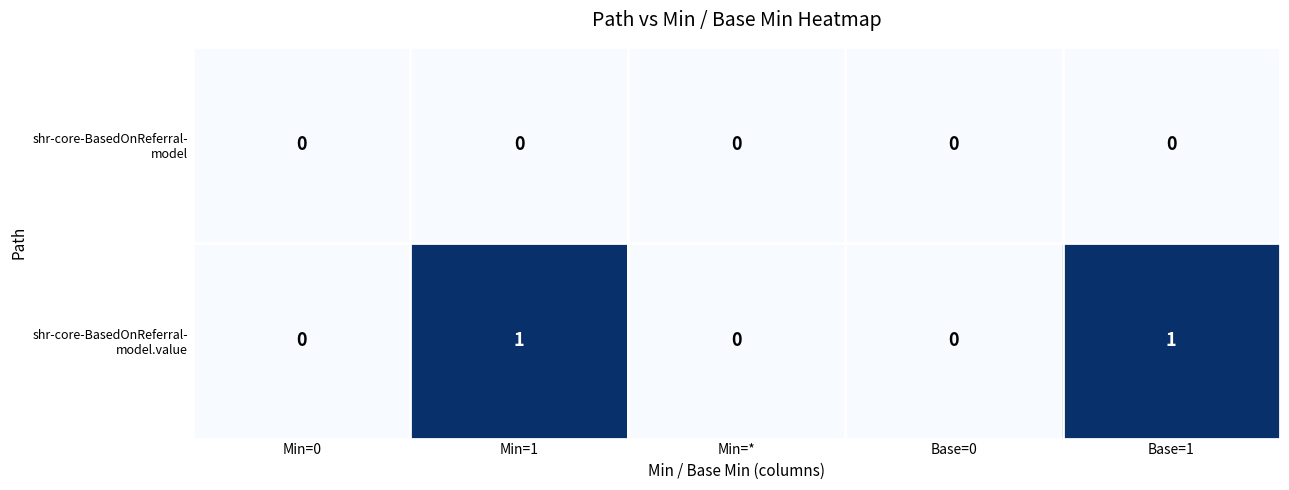

Count the number of data series in this chart.

2